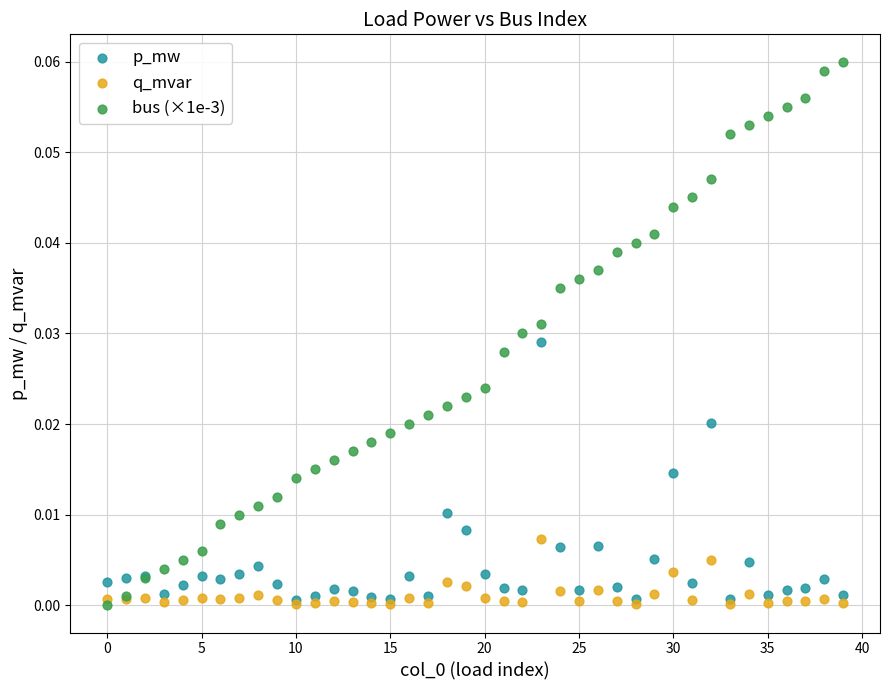

Which series has the largest Y range (max minus min)?

bus (×1e-3)